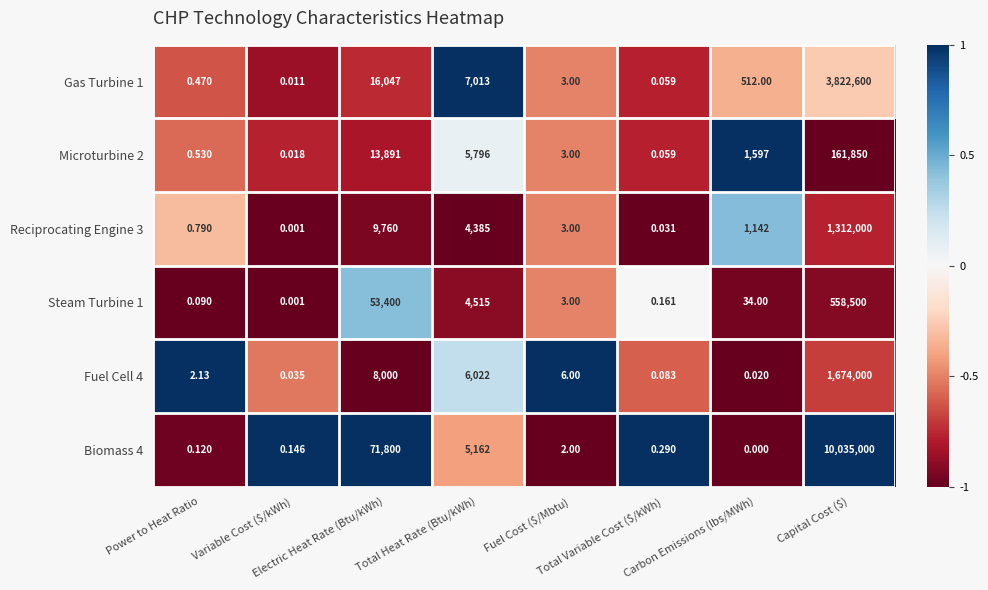

Reading left to right, what are all the values shown in this chart?

Gas Turbine 1: Power to Heat Ratio=0.5	Variable Cost ($/kWh)=0.0	Electric Heat Rate (Btu/kWh)=16047.0	Total Heat Rate (Btu/kWh)=7013.0	Fuel Cost ($/Mbtu)=3.0	Total Variable Cost ($/kWh)=0.1	Carbon Emissions (lbs/MWh)=512.0	Capital Cost ($)=3822600.0
Microturbine 2: Power to Heat Ratio=0.5	Variable Cost ($/kWh)=0.0	Electric Heat Rate (Btu/kWh)=13891.0	Total Heat Rate (Btu/kWh)=5796.0	Fuel Cost ($/Mbtu)=3.0	Total Variable Cost ($/kWh)=0.1	Carbon Emissions (lbs/MWh)=1597.0	Capital Cost ($)=161850.0
Reciprocating Engine 3: Power to Heat Ratio=0.8	Variable Cost ($/kWh)=0.0	Electric Heat Rate (Btu/kWh)=9760.0	Total Heat Rate (Btu/kWh)=4385.0	Fuel Cost ($/Mbtu)=3.0	Total Variable Cost ($/kWh)=0.0	Carbon Emissions (lbs/MWh)=1142.0	Capital Cost ($)=1312000.0
Steam Turbine 1: Power to Heat Ratio=0.1	Variable Cost ($/kWh)=0.0	Electric Heat Rate (Btu/kWh)=53400.0	Total Heat Rate (Btu/kWh)=4515.0	Fuel Cost ($/Mbtu)=3.0	Total Variable Cost ($/kWh)=0.2	Carbon Emissions (lbs/MWh)=34.0	Capital Cost ($)=558500.0
Fuel Cell 4: Power to Heat Ratio=2.1	Variable Cost ($/kWh)=0.0	Electric Heat Rate (Btu/kWh)=8000.0	Total Heat Rate (Btu/kWh)=6022.0	Fuel Cost ($/Mbtu)=6.0	Total Variable Cost ($/kWh)=0.1	Carbon Emissions (lbs/MWh)=0.0	Capital Cost ($)=1674000.0
Biomass 4: Power to Heat Ratio=0.1	Variable Cost ($/kWh)=0.1	Electric Heat Rate (Btu/kWh)=71800.0	Total Heat Rate (Btu/kWh)=5162.0	Fuel Cost ($/Mbtu)=2.0	Total Variable Cost ($/kWh)=0.3	Carbon Emissions (lbs/MWh)=0.0	Capital Cost ($)=10035000.0